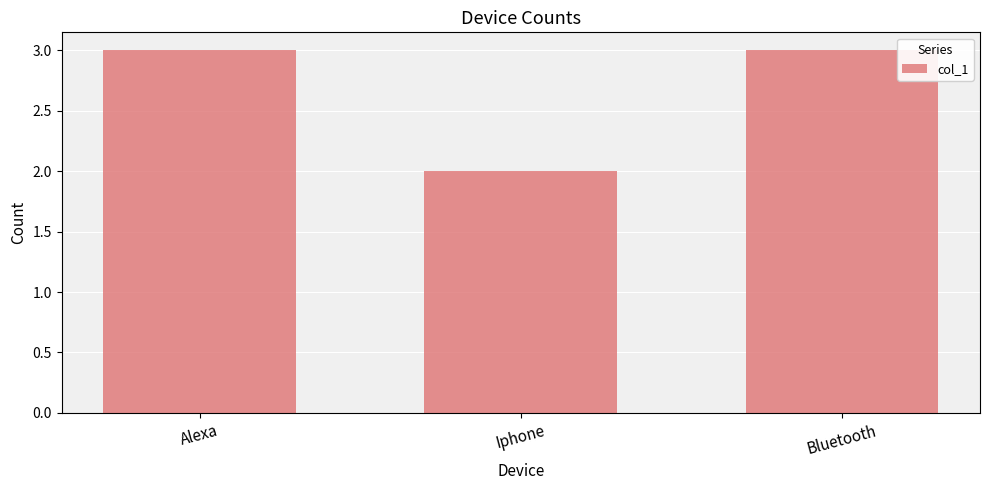

How many values are between 2 and 3?

3